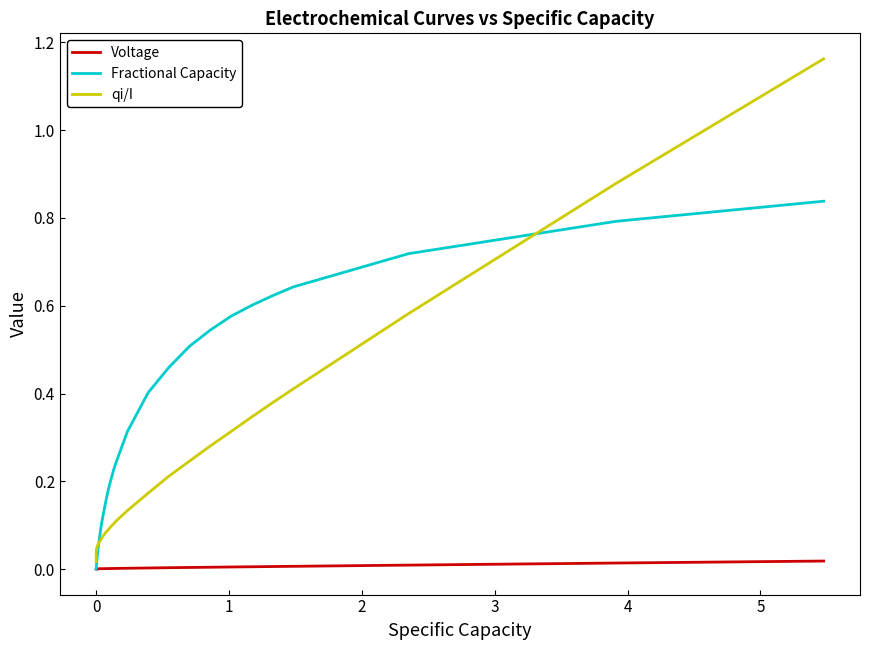

How many lines are shown in the chart?

3